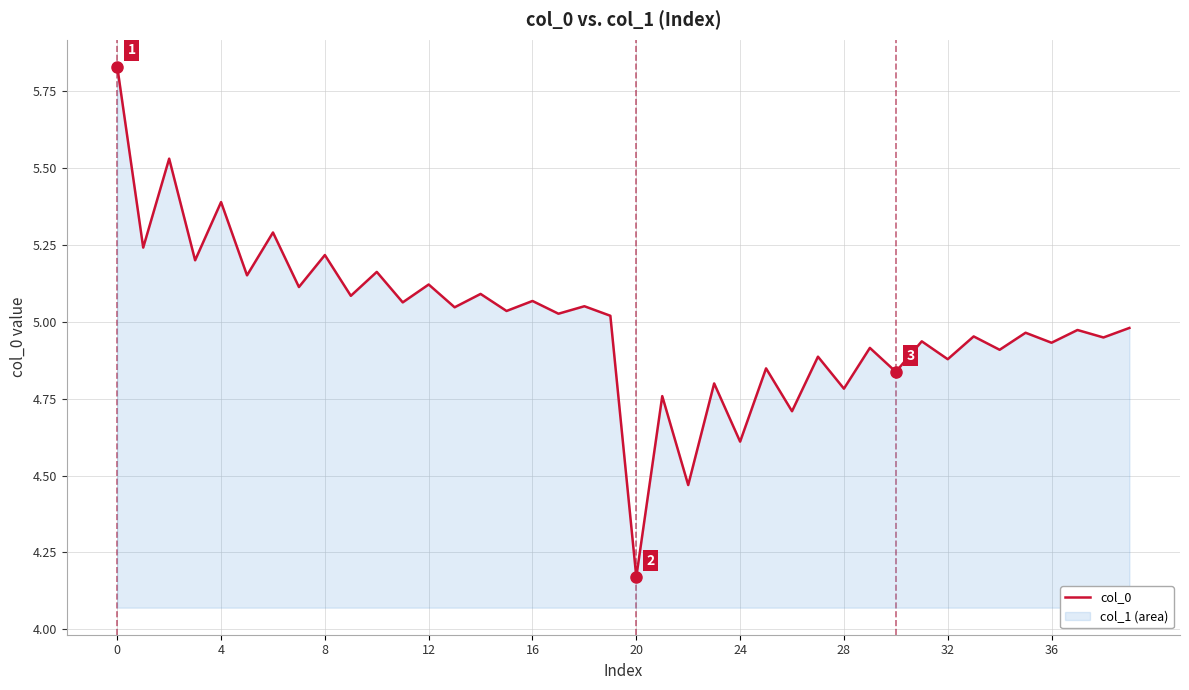

How many interior local peaks (higher than both neighbors) does the data have?

18